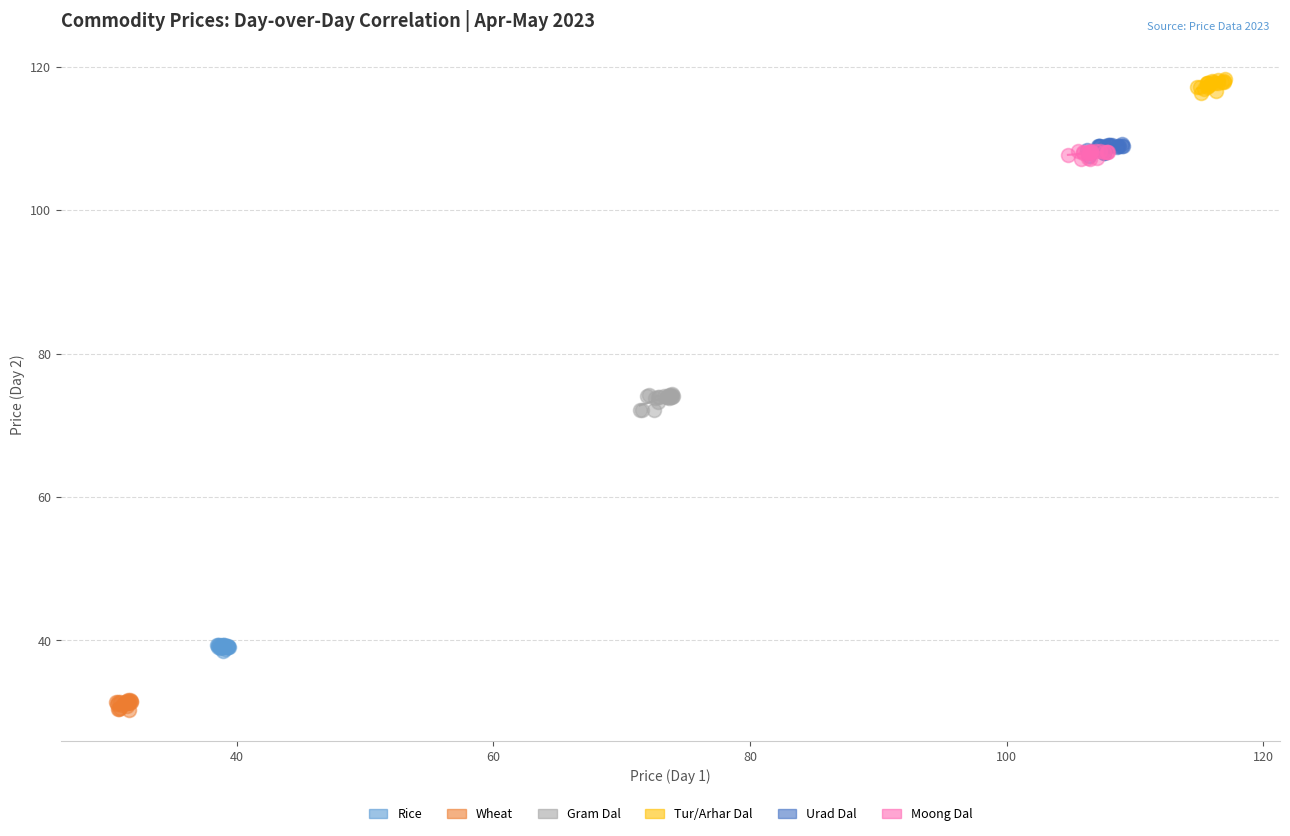

Which series reaches the maximum Y coordinate?

Tur/Arhar Dal